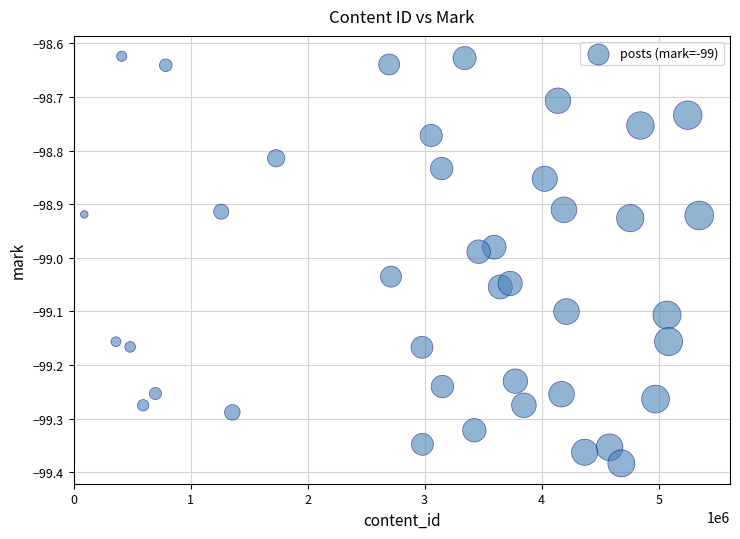

What is the range of X values (max minus min)?

5254996.0